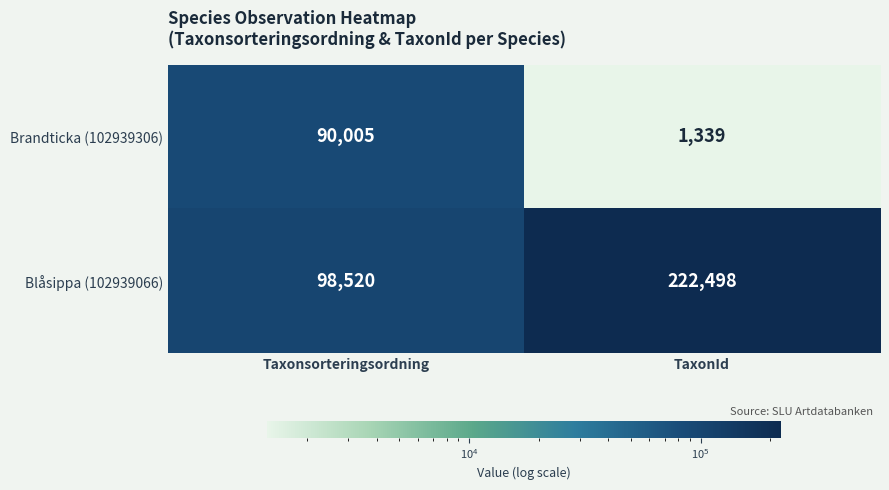

Reading right to left, list all the values displayed in this chart.

Brandticka (102939306): 1339	90005
Blåsippa (102939066): 222498	98520